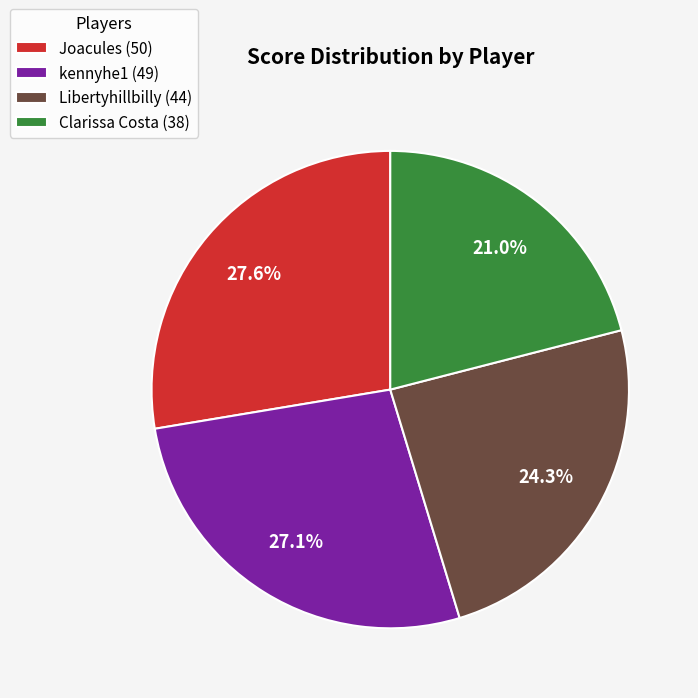

To the nearest percent, what is the difference between the largest and smallest slice percentages?

7%